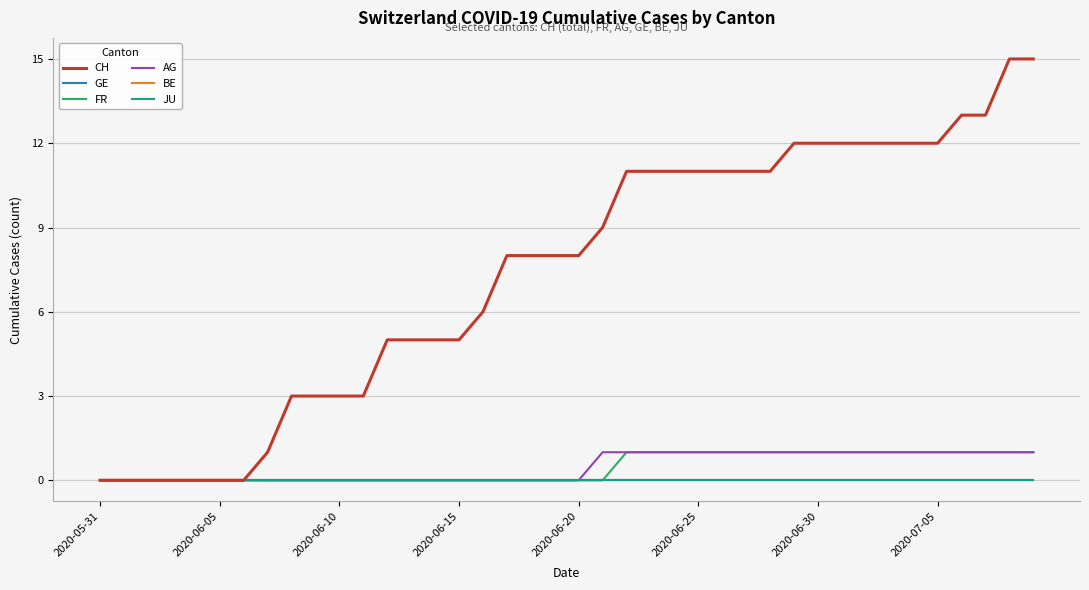

Does the chart display data point markers on the line(s)?

No